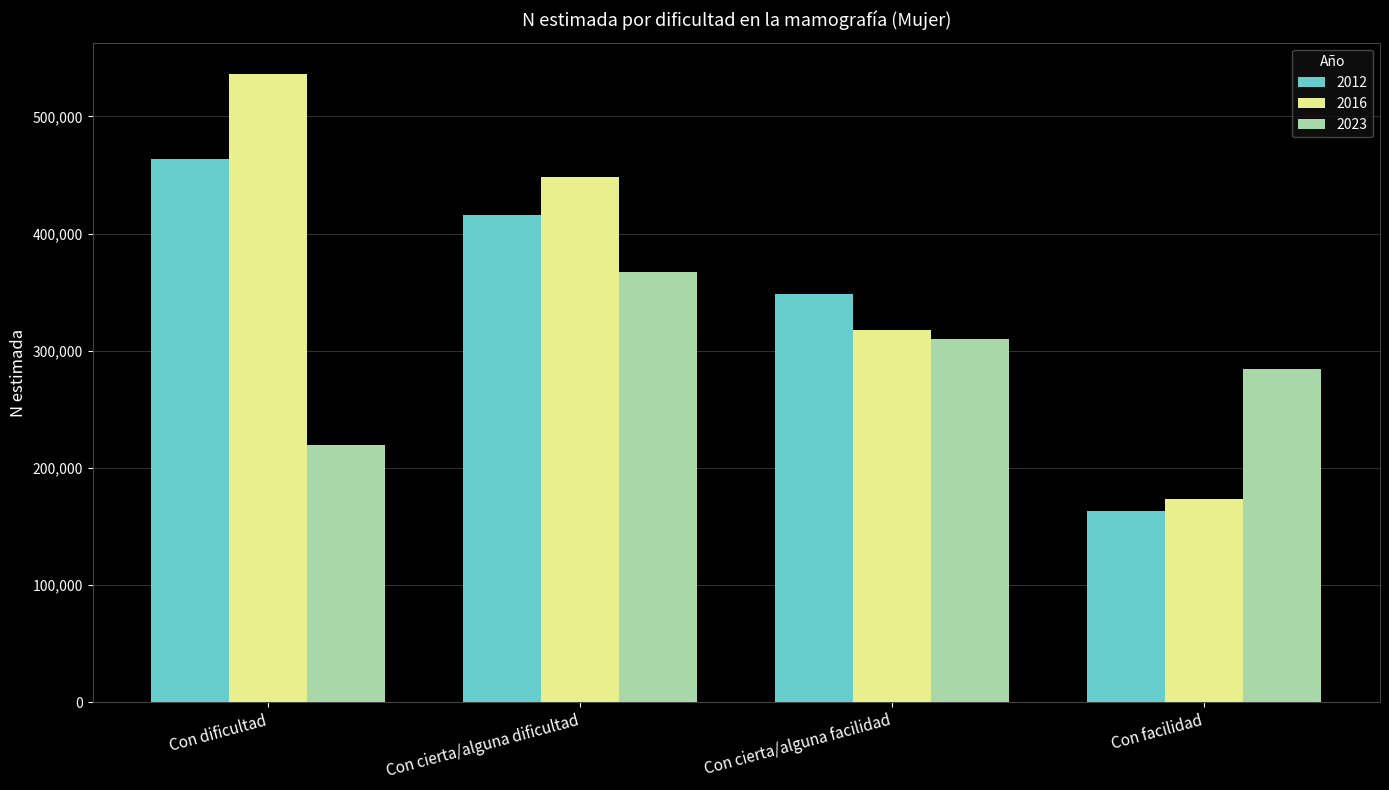

Is the value of 2016 at Con facilidad greater than the value of 2012 at Con dificultad?

No